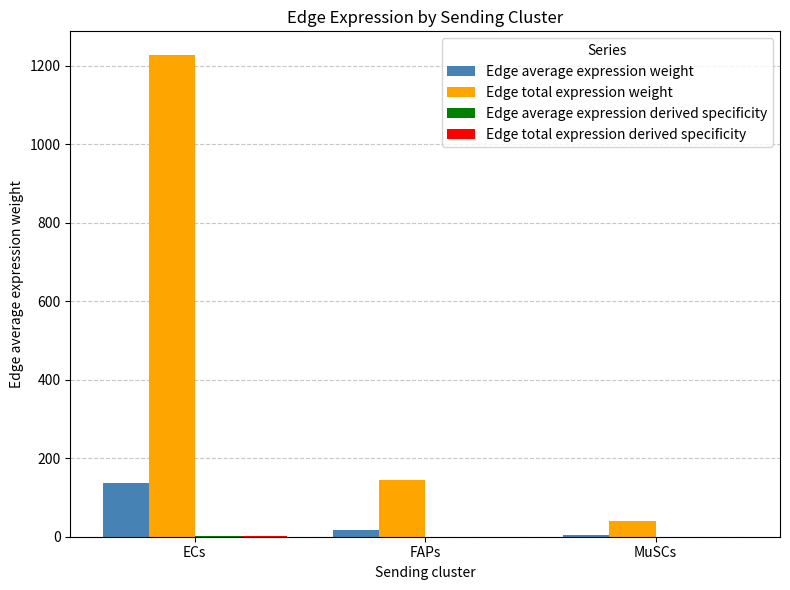

Is it true that Edge total expression weight equals 234.1 at FAPs?

False